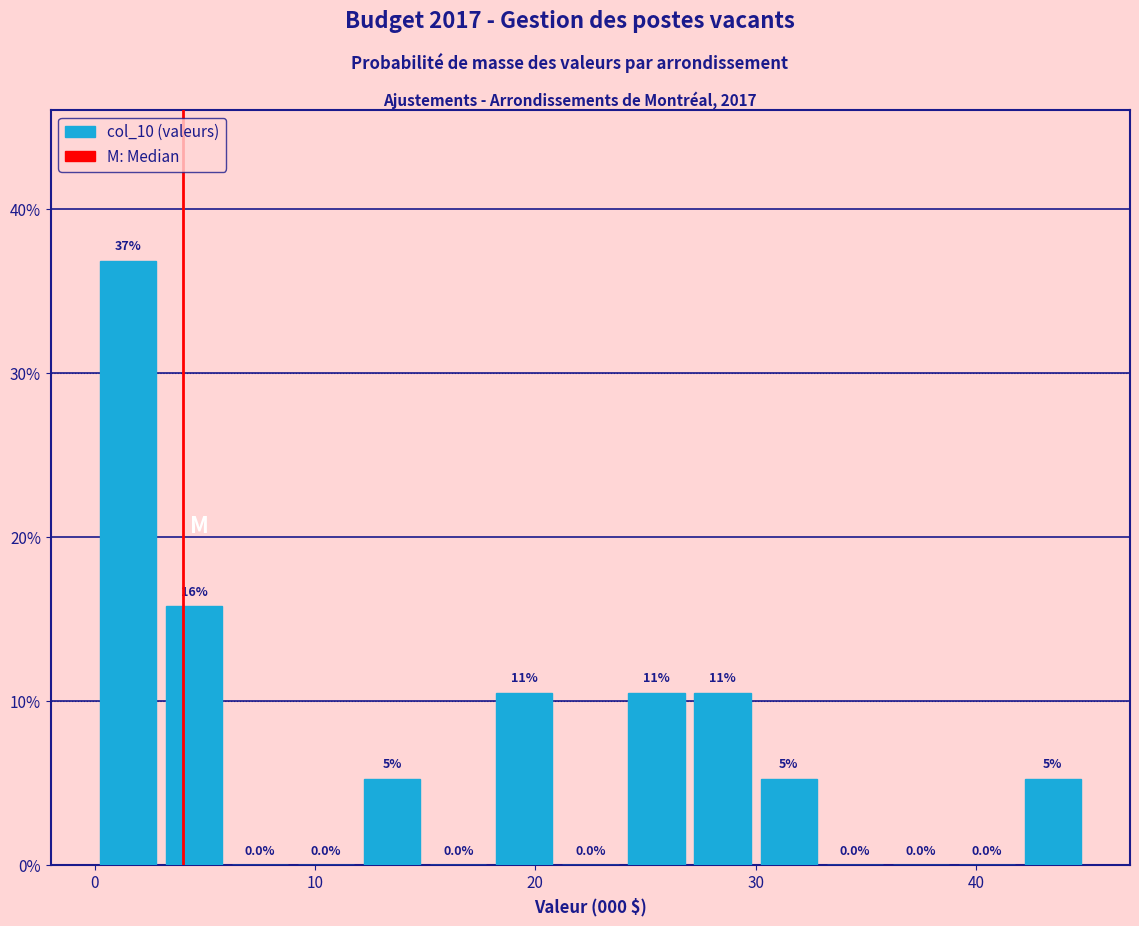

Read against the x-axis, roughly where is the centre of the tallest bar?

2